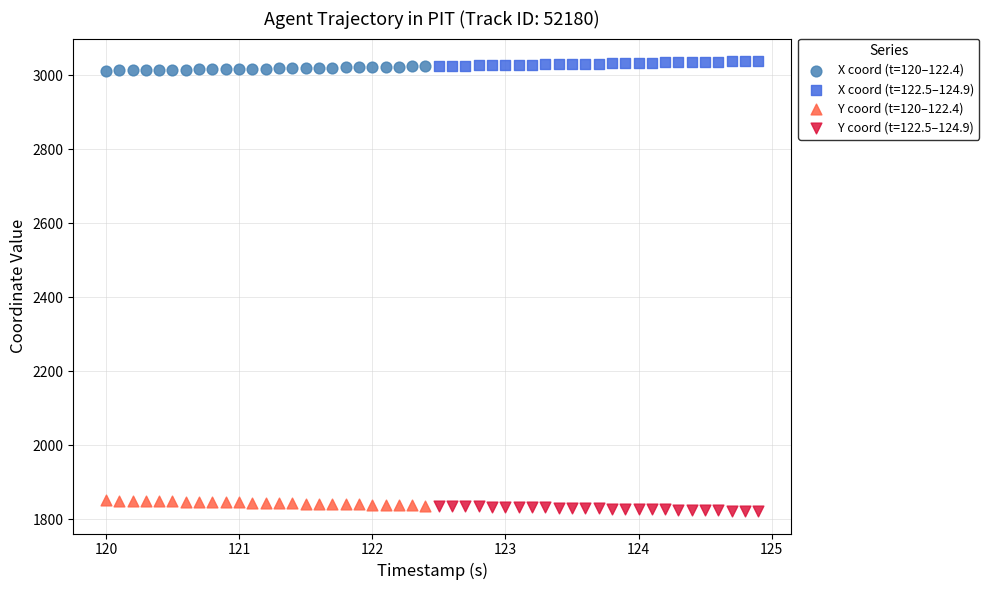

What are all the series names shown in the legend?

X coord (t=120–122.4), X coord (t=122.5–124.9), Y coord (t=120–122.4), Y coord (t=122.5–124.9)